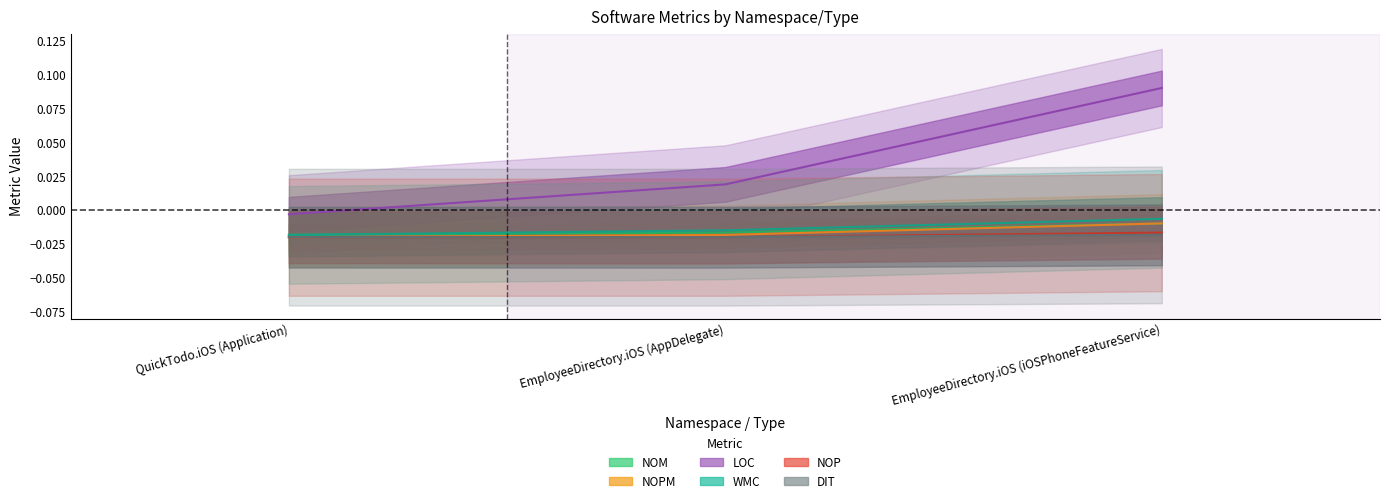

How many series are shown in this chart?

6